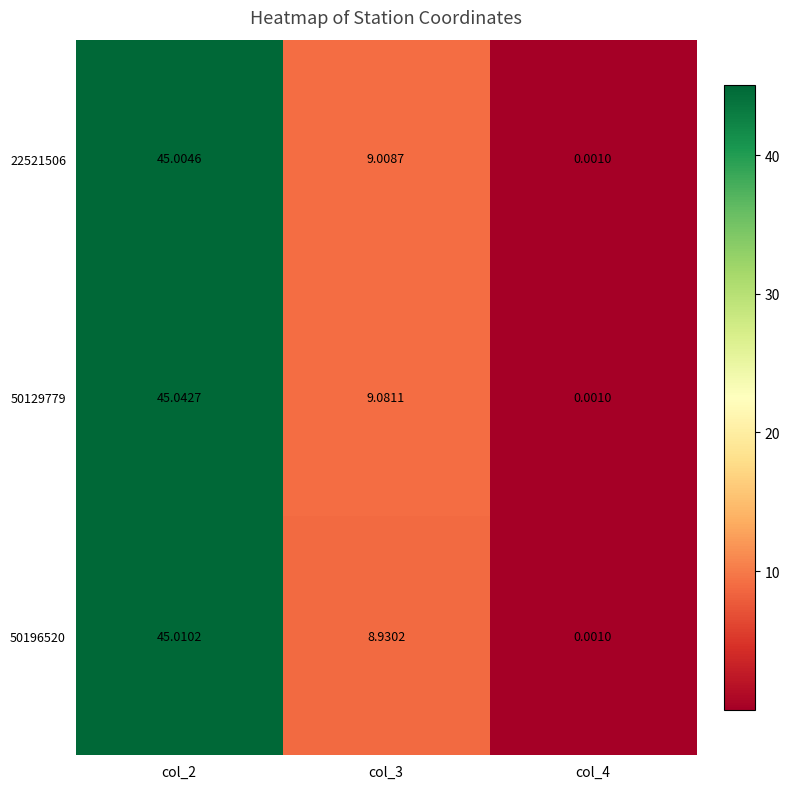

Is the value of 50196520 at col_2 greater than the value of 22521506 at col_4?

Yes